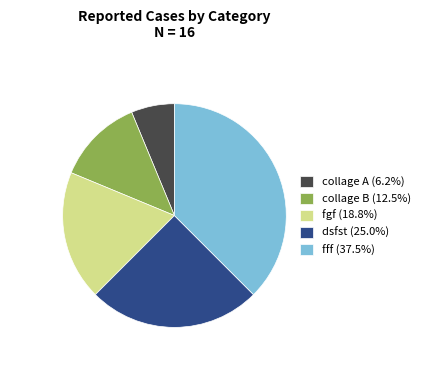

What is the ratio of the value at dsfst (25.0%) to the value at collage B (12.5%)?

2.0